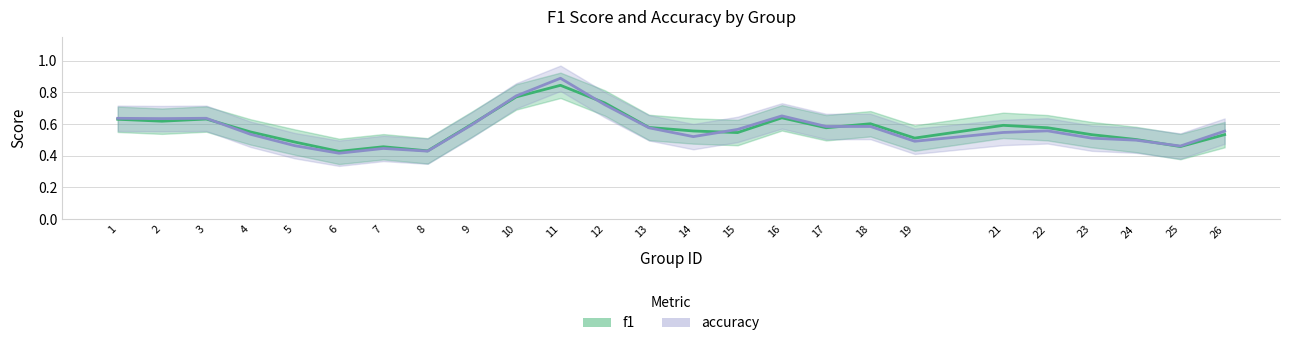

List the series in order of their peak value, highest first.

accuracy, f1